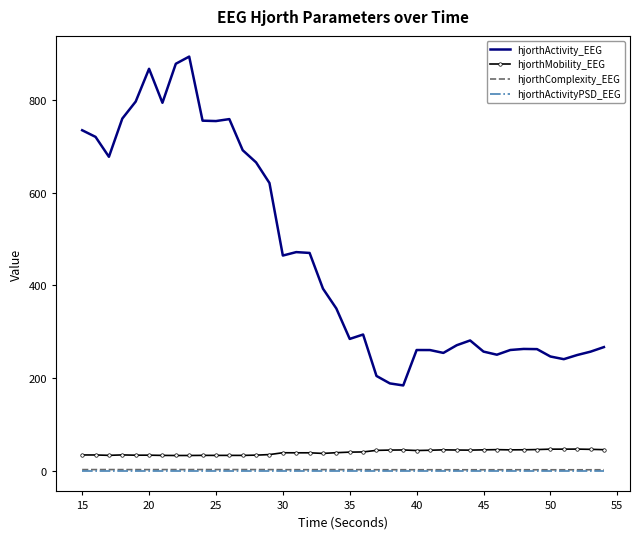

Which series has the largest total across all categories?

hjorthActivity_EEG